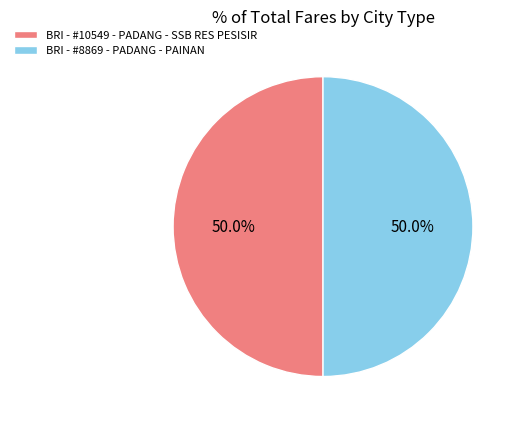

What percentage is the BRI - #10549 - PADANG - SSB RES PESISIR slice, to the nearest percent?

50%